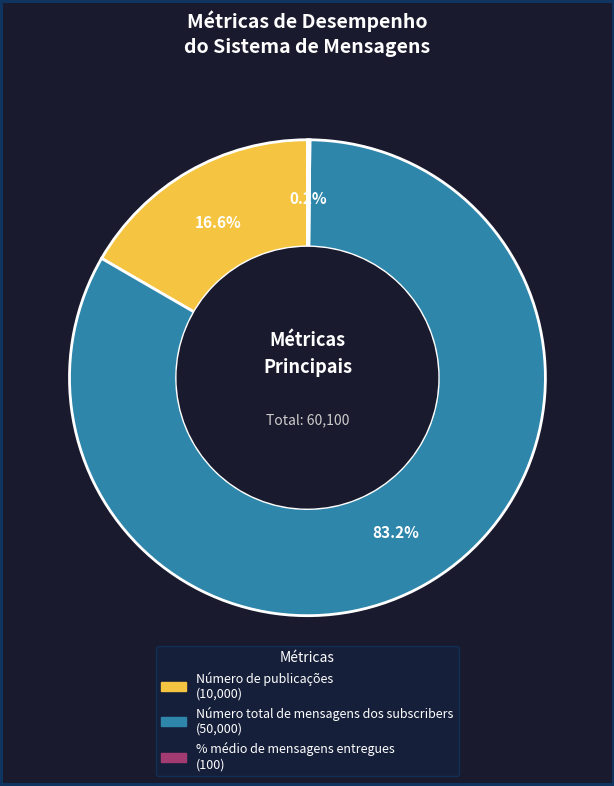

Which slice is the largest?

Número total de mensagens dos subscribers